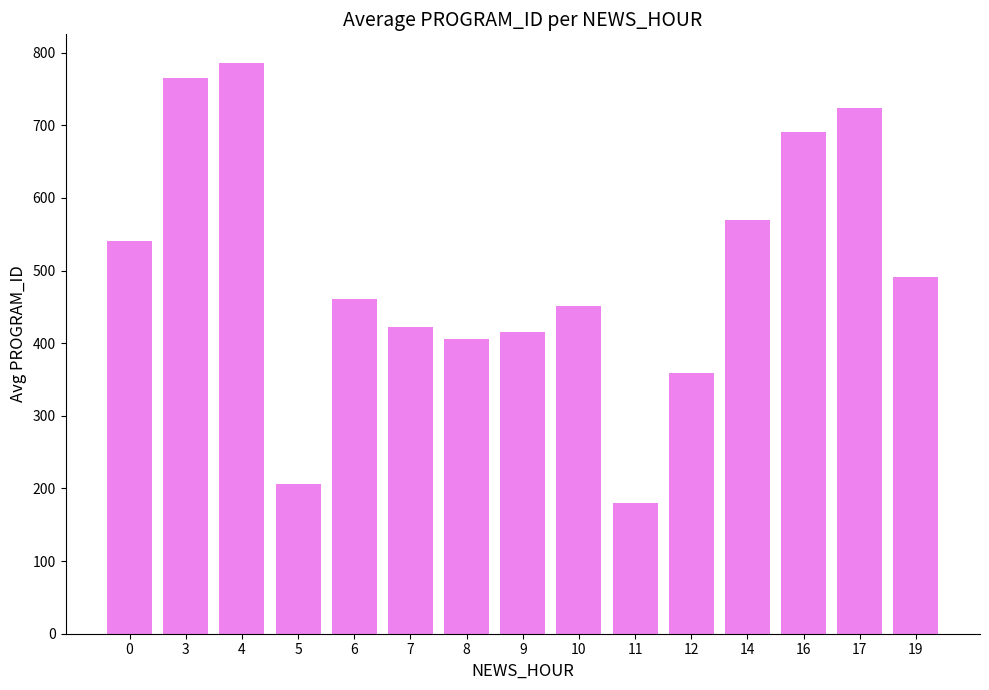

What value does the data have at 9?

416.0